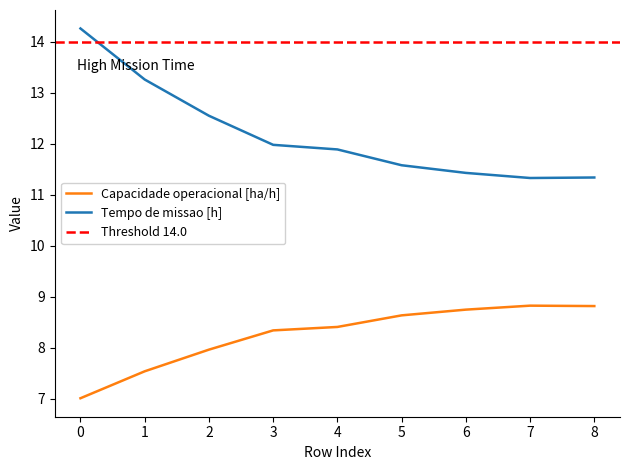

What is the total value across all series at 3?

20.3